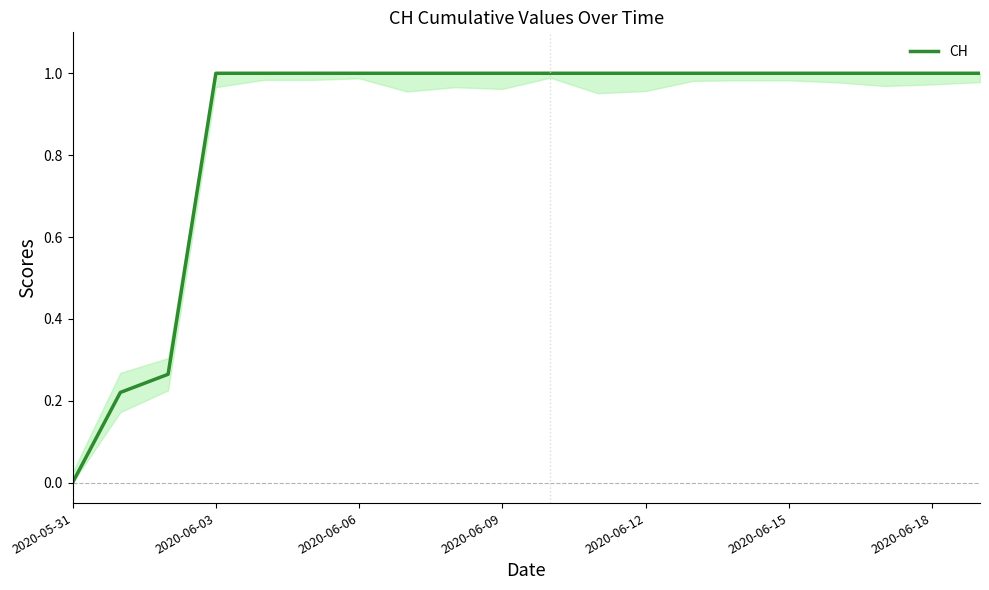

What is the difference between the maximum and minimum values?

1.0